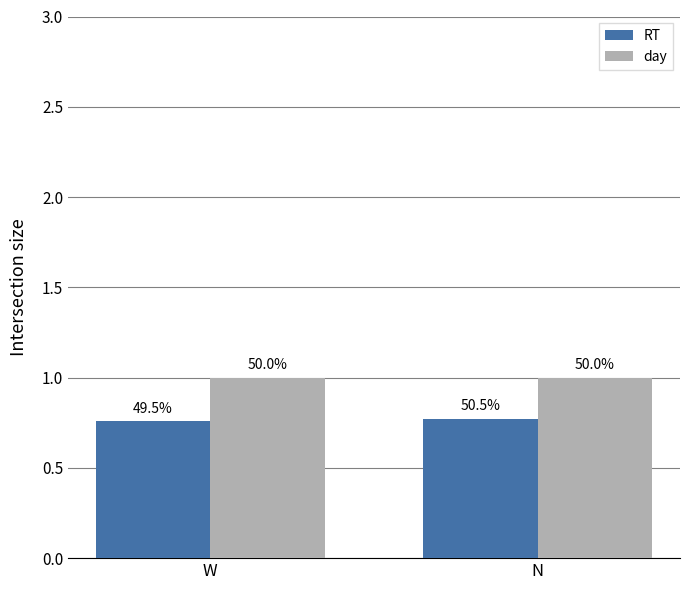

What is the maximum value shown in the chart?

1.0